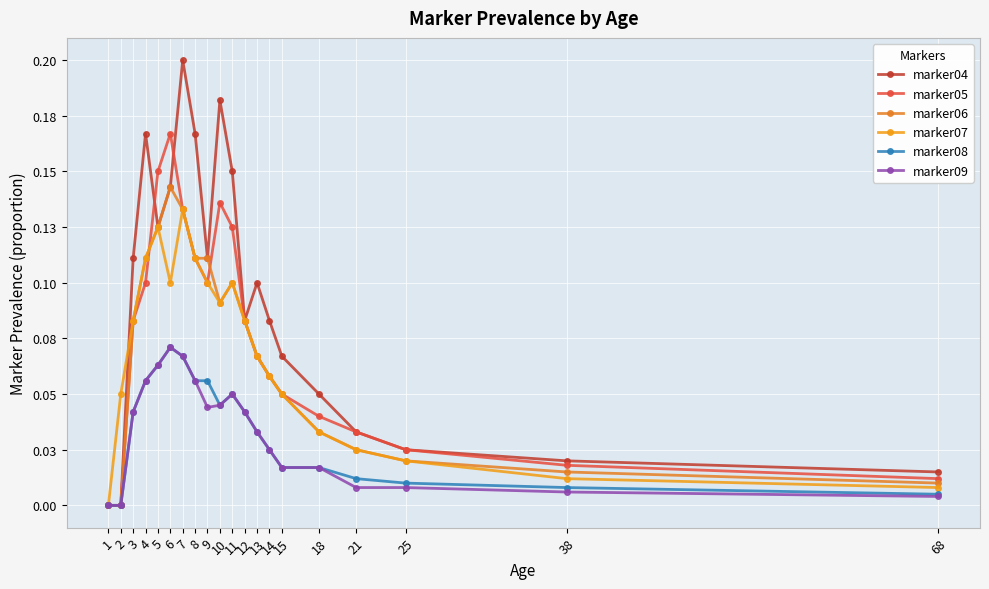

What is the approximate value of marker04 at 5?

0.1